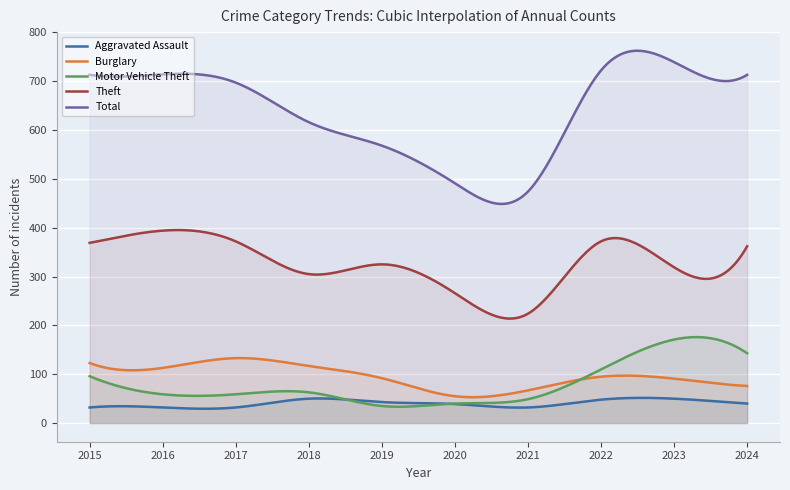

Reading left to right, extract all data points from this chart.

Aggravated Assault: 2015=32	2016=32	2017=32	2018=50	2019=43	2020=39	2021=32	2022=48	2023=50	2024=40
Burglary: 2015=123	2016=113	2017=133	2018=117	2019=92	2020=55	2021=67	2022=95	2023=91	2024=76
Motor Vehicle Theft: 2015=96	2016=59	2017=59	2018=63	2019=35	2020=40	2021=49	2022=110	2023=171	2024=143
Theft: 2015=369	2016=394	2017=372	2018=305	2019=325	2020=266	2021=224	2022=372	2023=319	2024=362
Total: 2015=713	2016=714	2017=697	2018=616	2019=568	2020=491	2021=474	2022=722	2023=739	2024=713